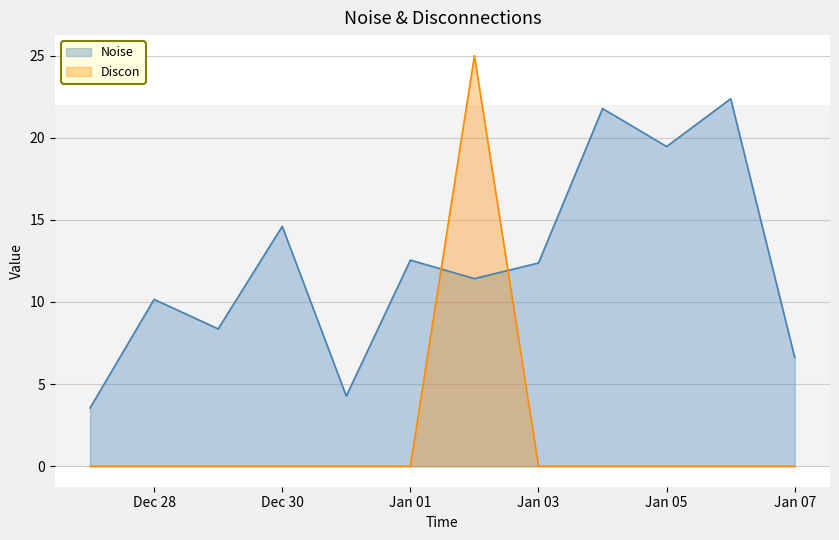

What is the spread (max minus min) of values at 2025-01-04?

21.8